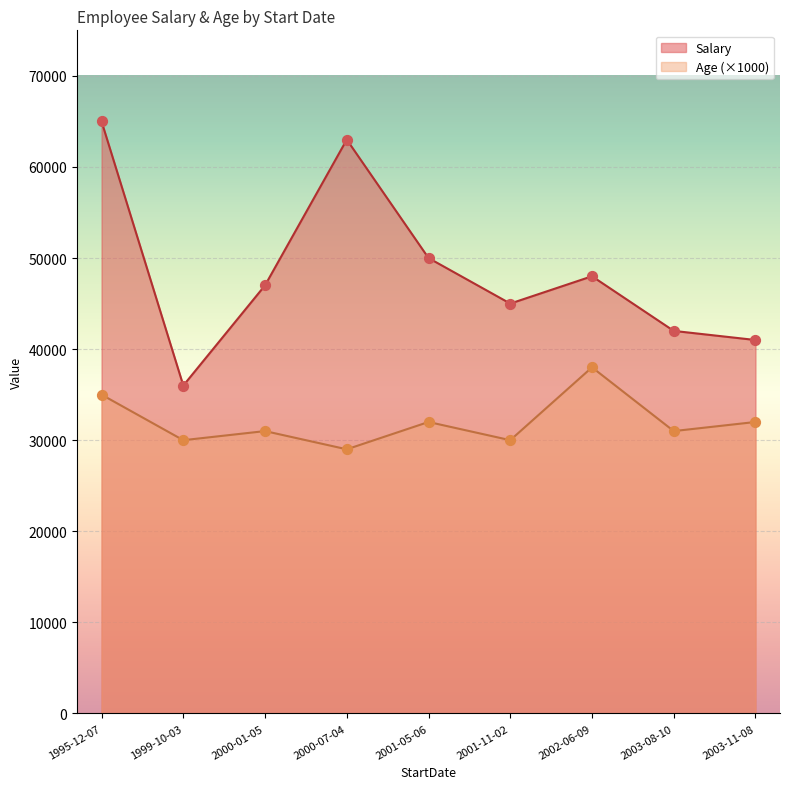

Which series has the widest spread of Y values?

Salary